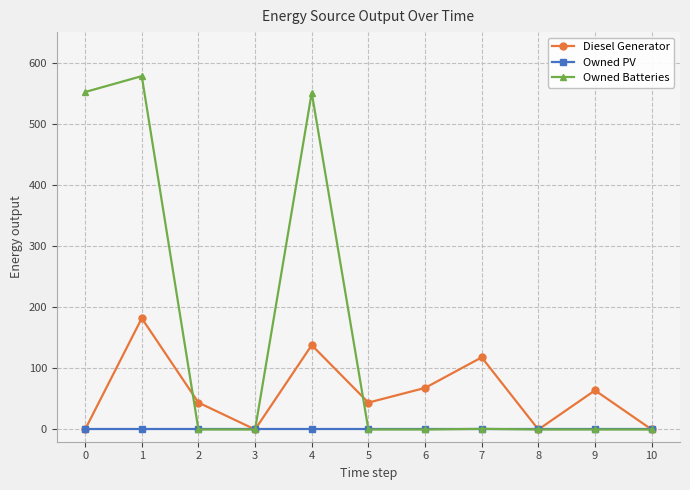

Rank the series by their average value, from highest to lowest.

Owned Batteries, Diesel Generator, Owned PV